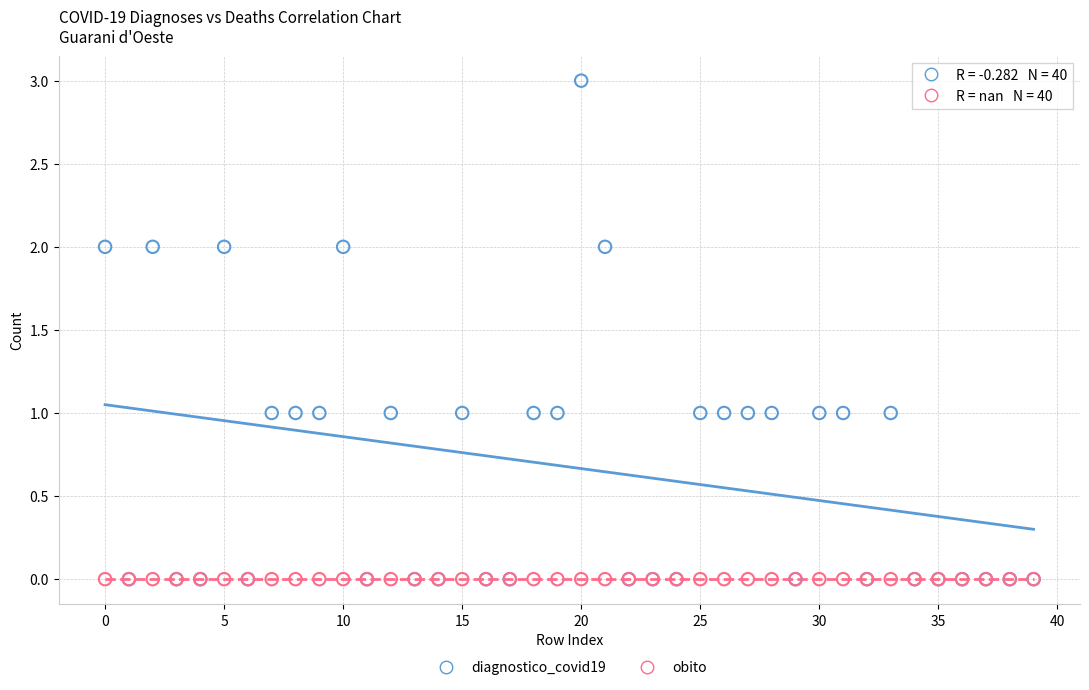

Which series contains the highest Y value?

diagnostico_covid19